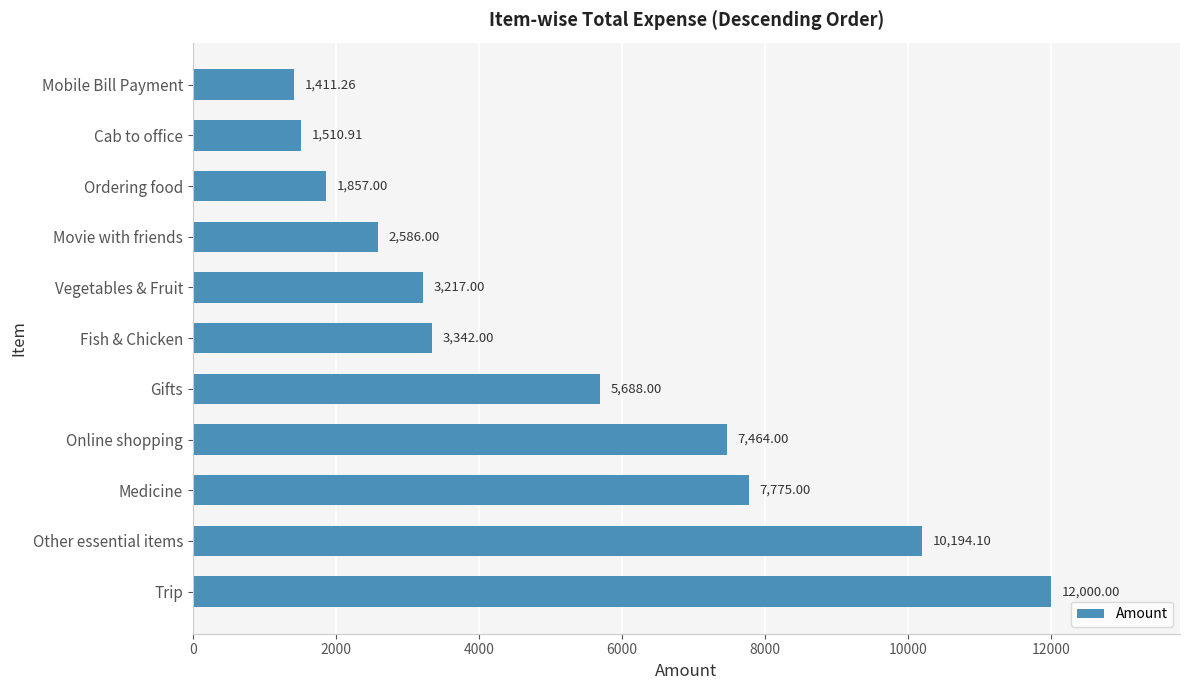

Rank the categories by value from lowest to highest.

Mobile Bill Payment, Cab to office, Ordering food, Movie with friends, Vegetables & Fruit, Fish & Chicken, Gifts, Online shopping, Medicine, Other essential items, Trip